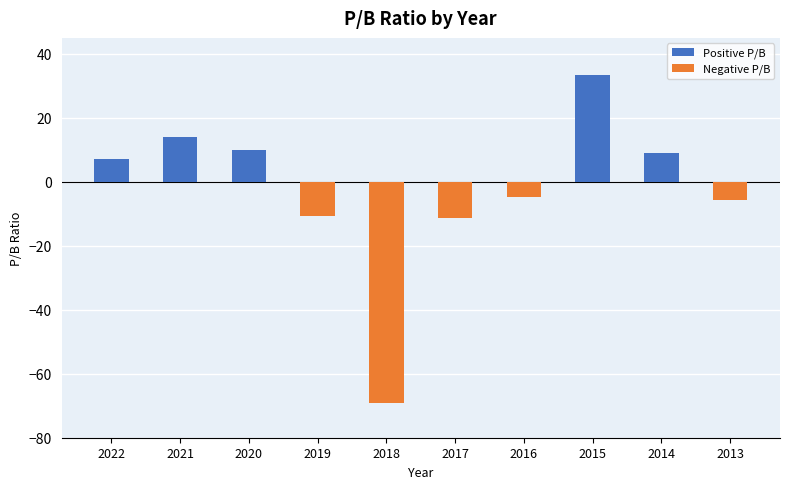

What is the change in value from 2021 to 2020?

-3.9